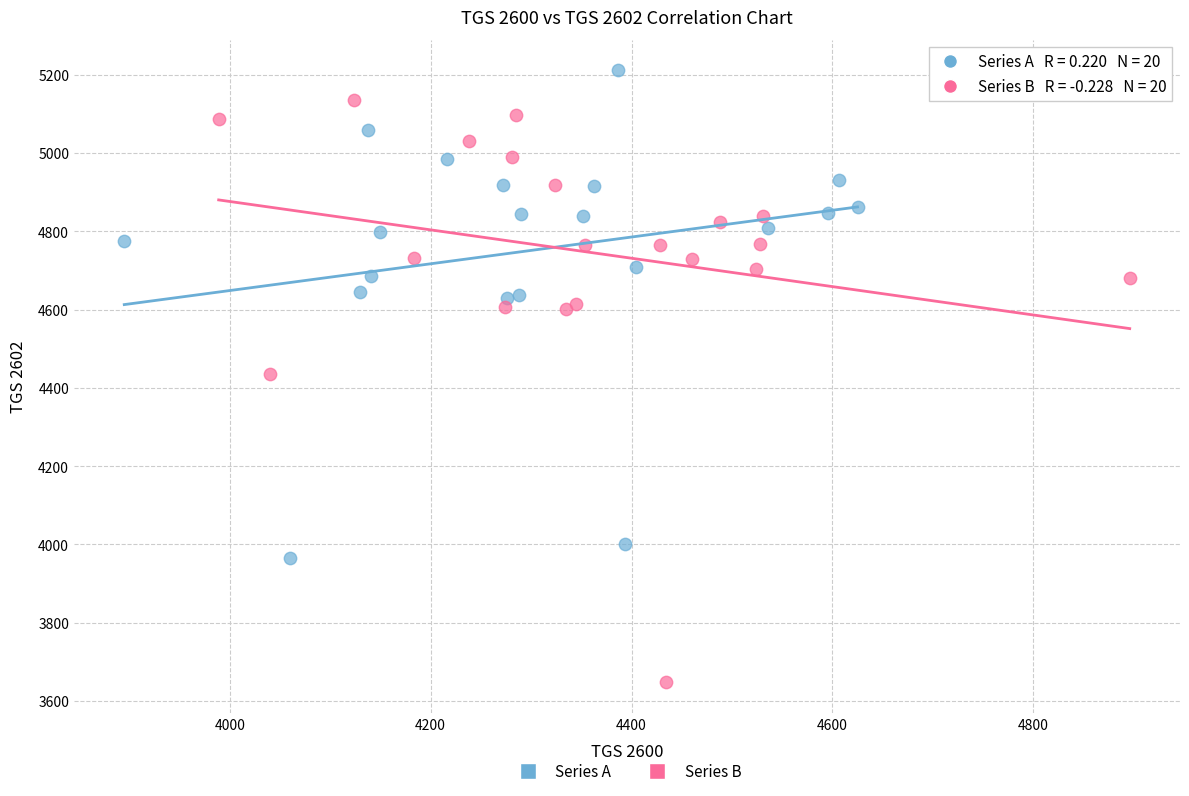

Which series reaches the minimum Y coordinate?

Series B